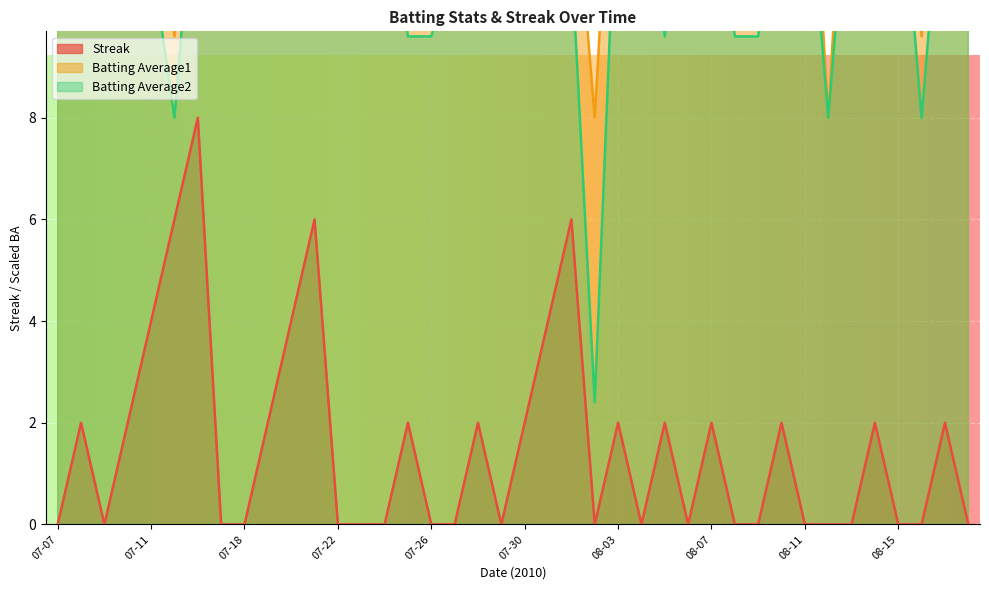

Rank the series by their average value, from highest to lowest.

Batting Average1, Batting Average2, Streak